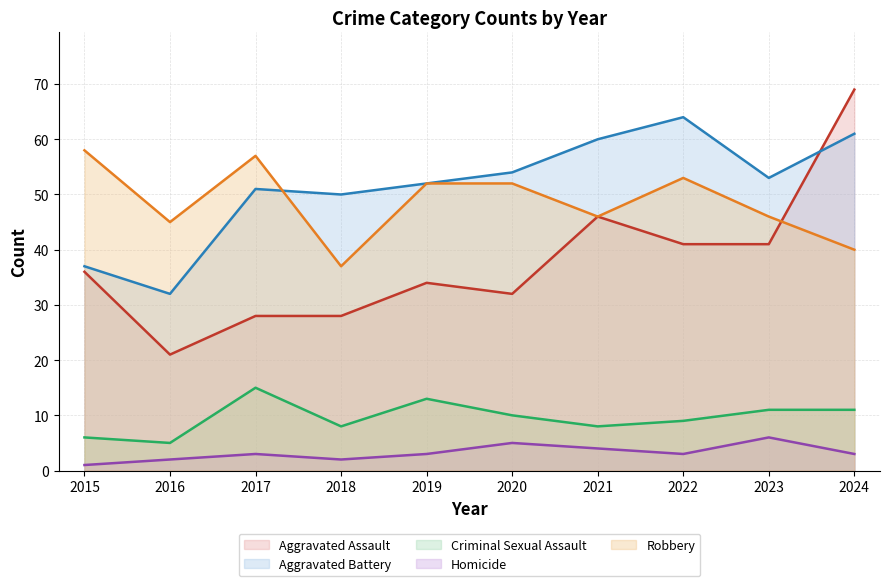

At which label does Robbery first exceed 52?

2015